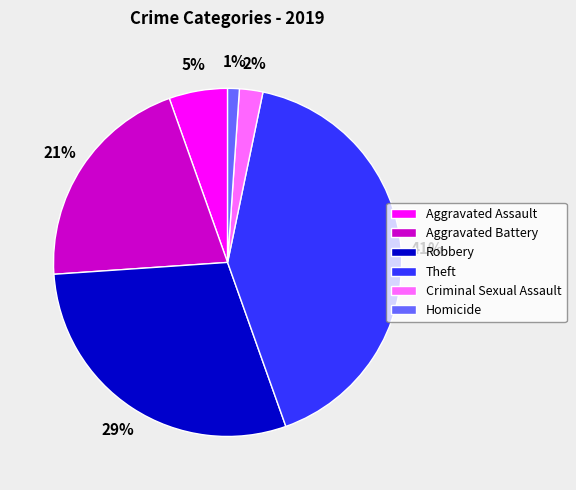

Combined, do Aggravated Battery and Criminal Sexual Assault account for over 50%?

No